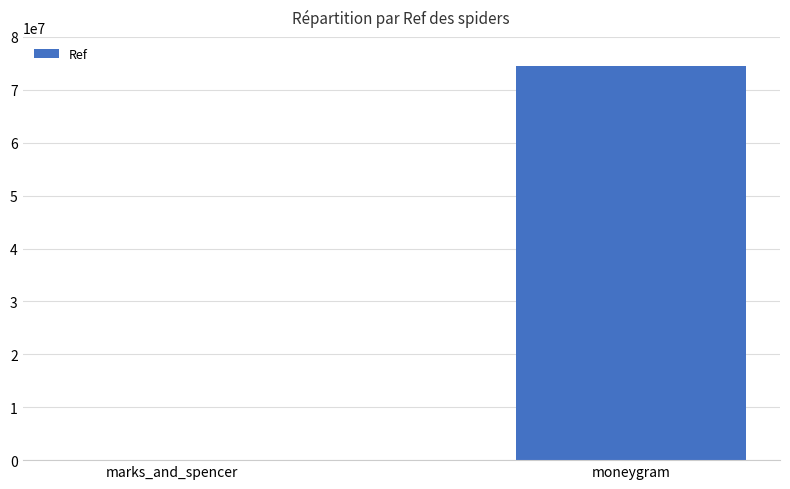

What is the difference between the values at marks_and_spencer and moneygram?

74567933